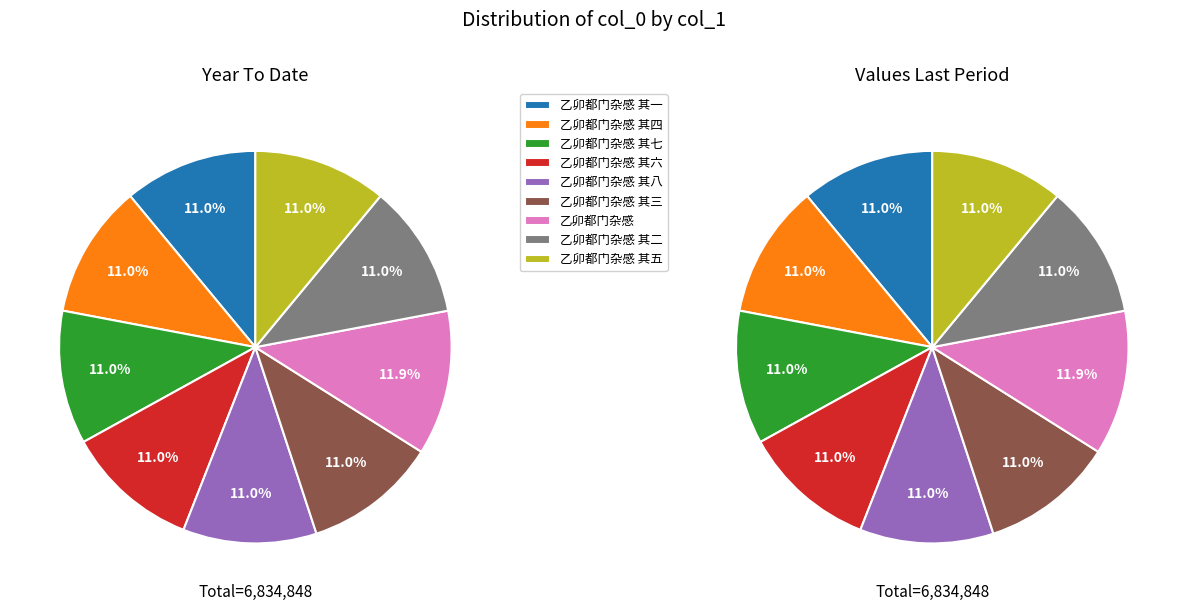

Do 乙卯都门杂感 其三 and 乙卯都门杂感 其八 together represent more than half of the pie?

No